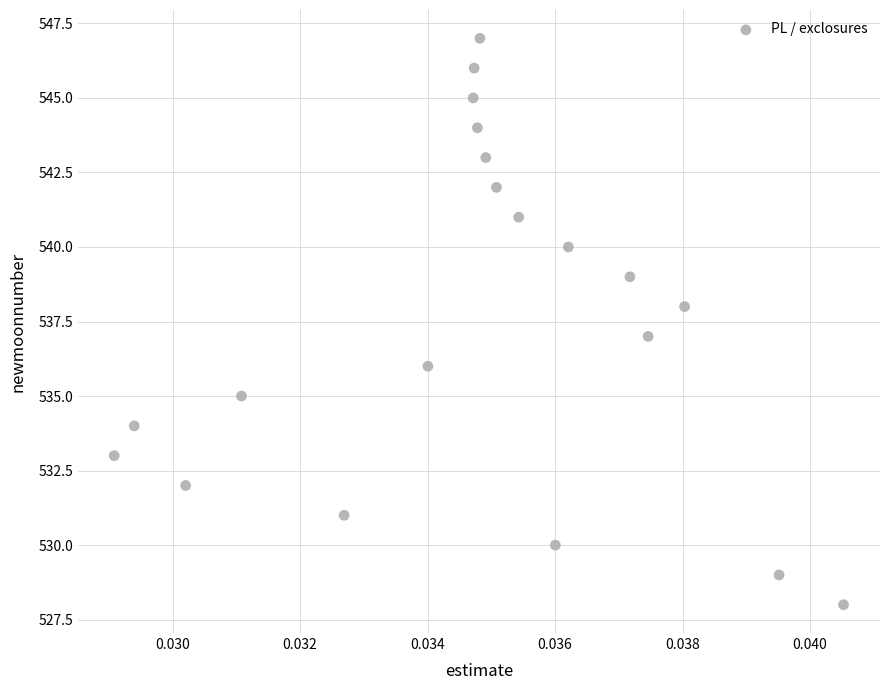

What is the range of Y values (max minus min)?

19